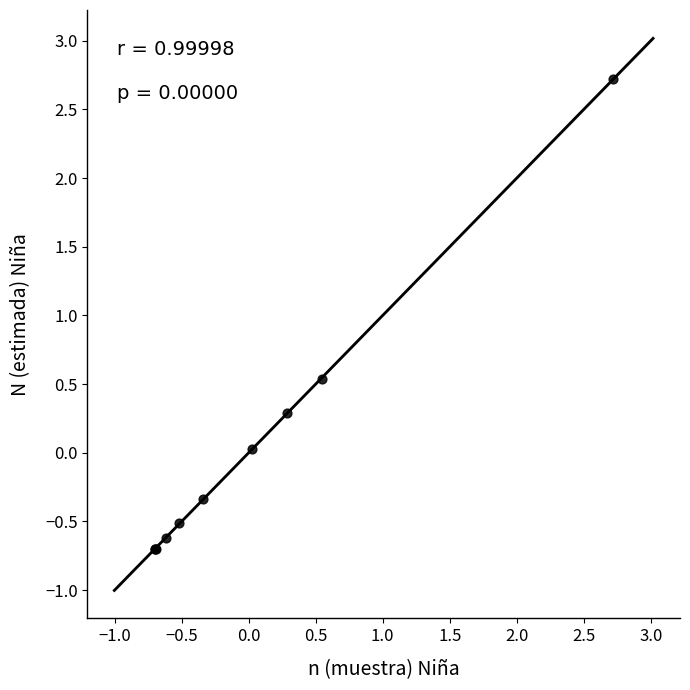

What Y value in the scatter plot is closest to 1?

0.5